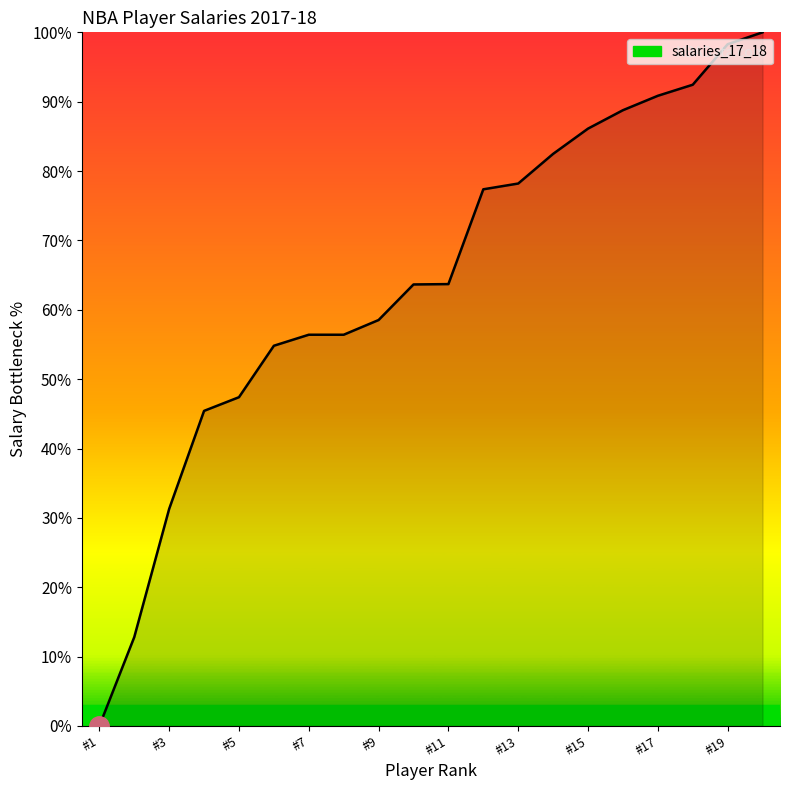

Does the chart display data point markers on the line(s)?

No